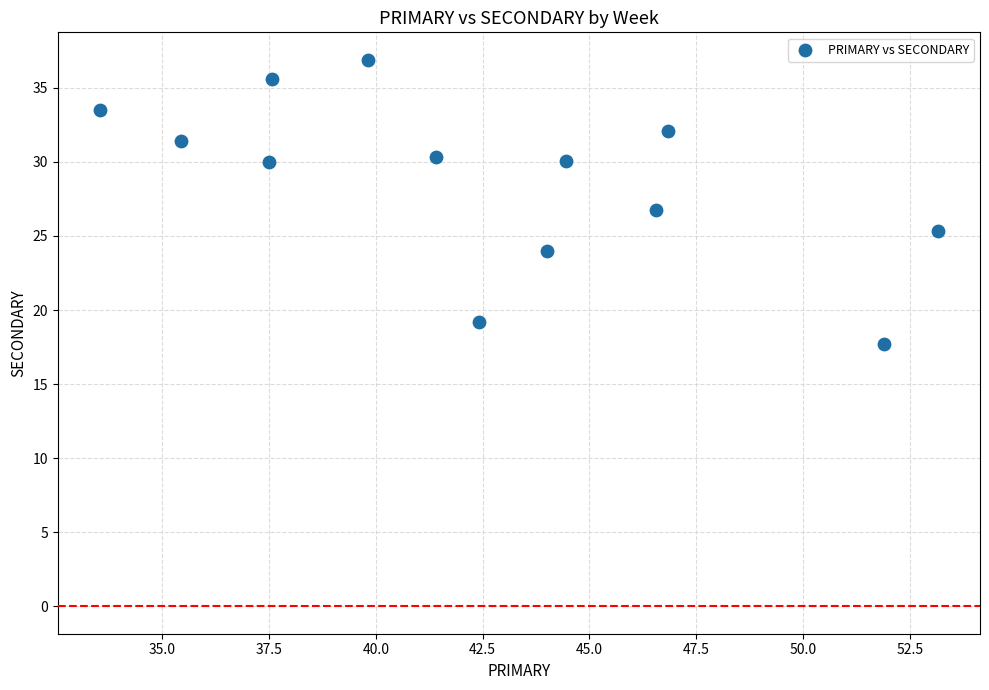

What is the range of Y values (max minus min)?

19.2